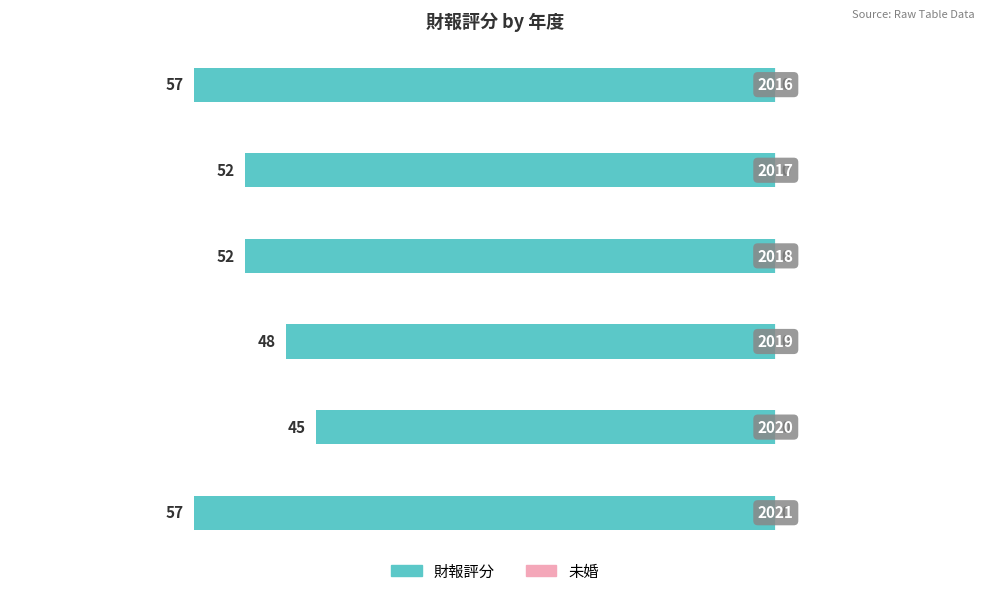

How many bars are there in total?

6